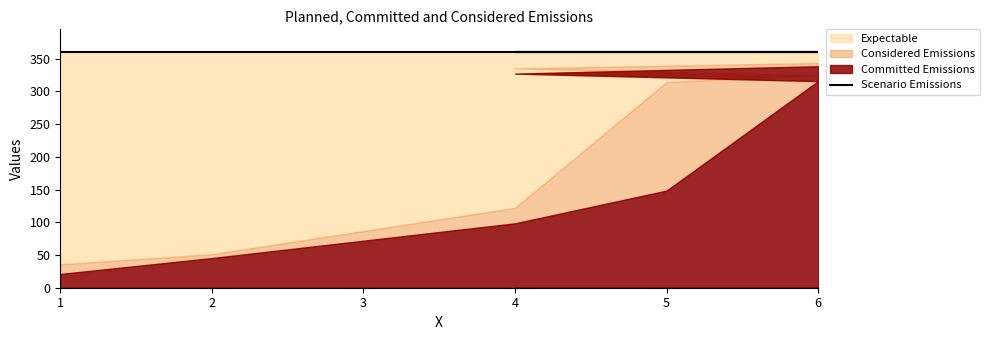

Count the number of categories in the chart.

7